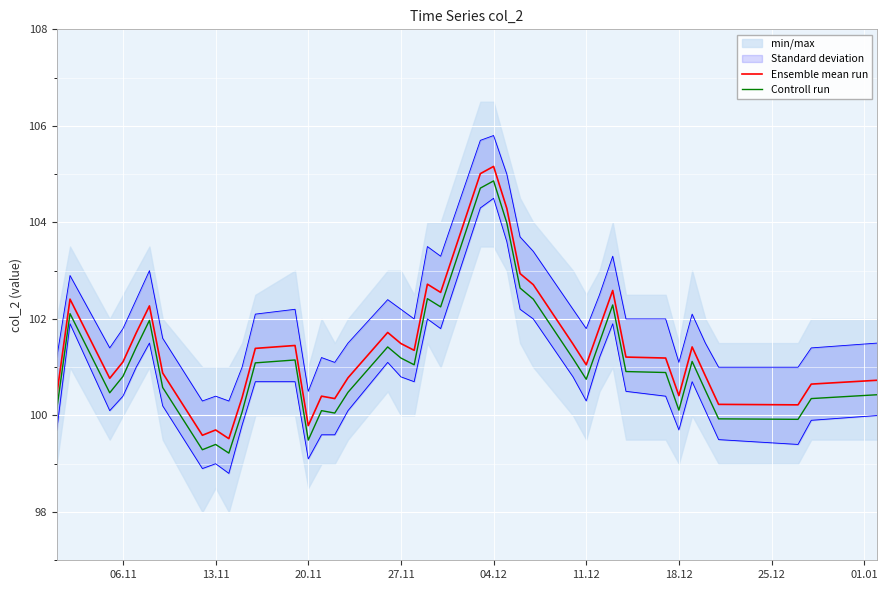

True or false: Ensemble mean run and Controll run intersect in this chart.

False